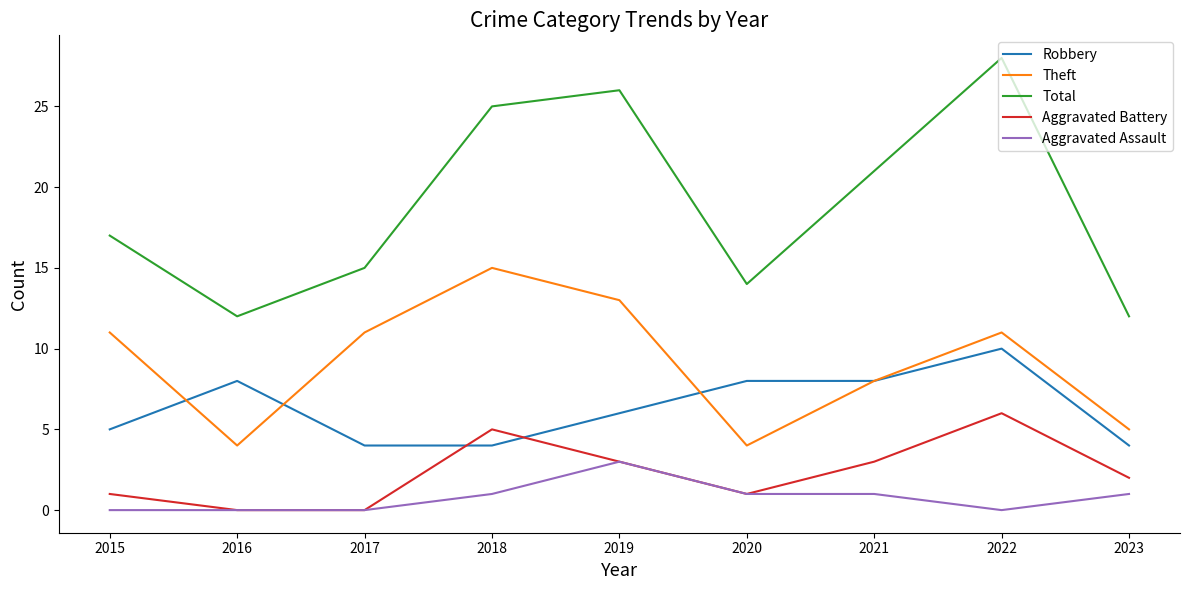

How many interior local valleys does the Total series have?

2